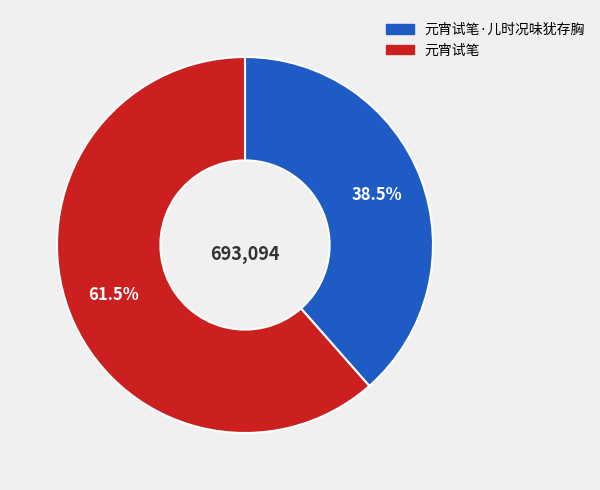

Is there any slice that represents more than half of the pie?

Yes